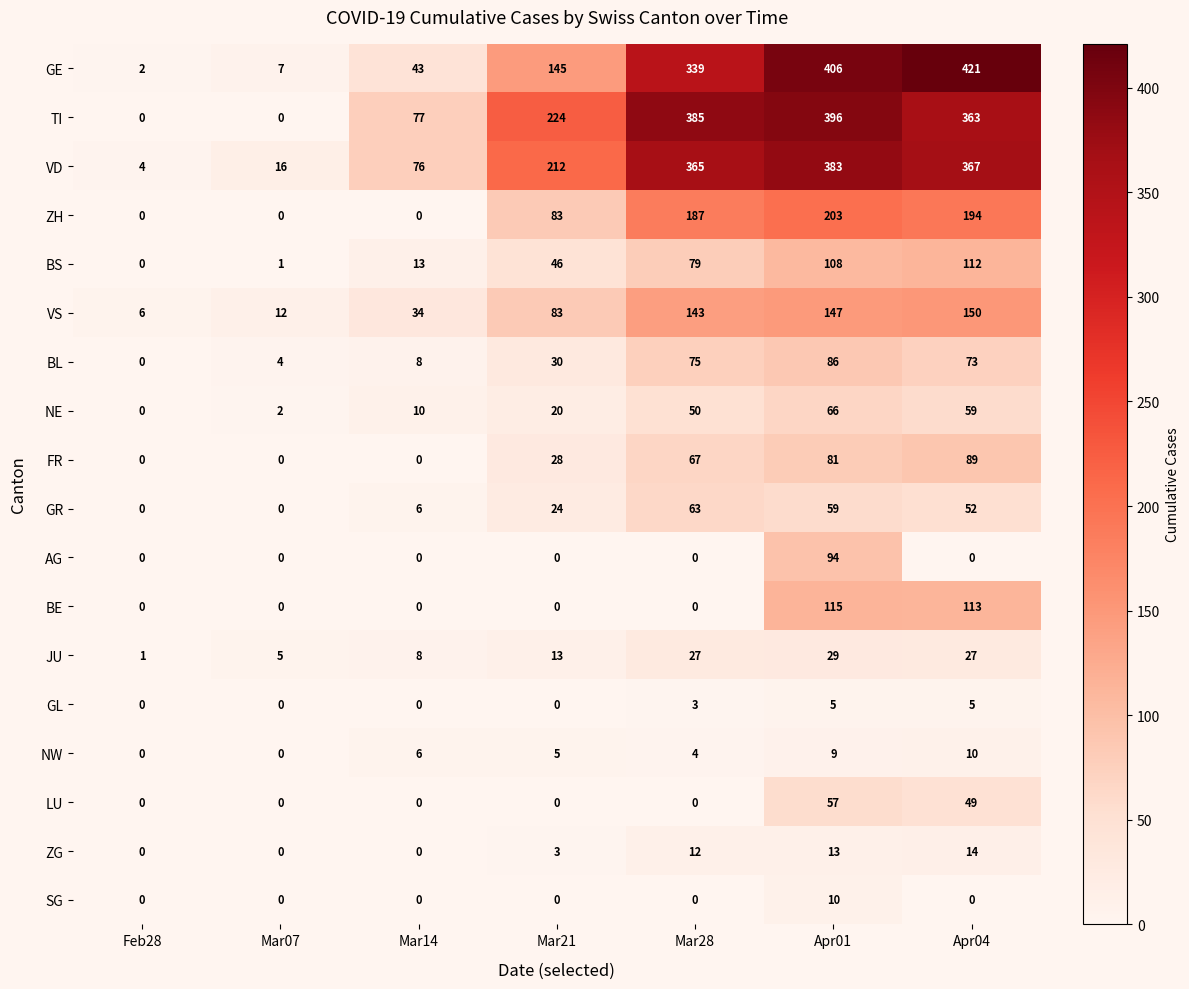

Between Mar14 and Mar21, which series saw the biggest shift?

TI